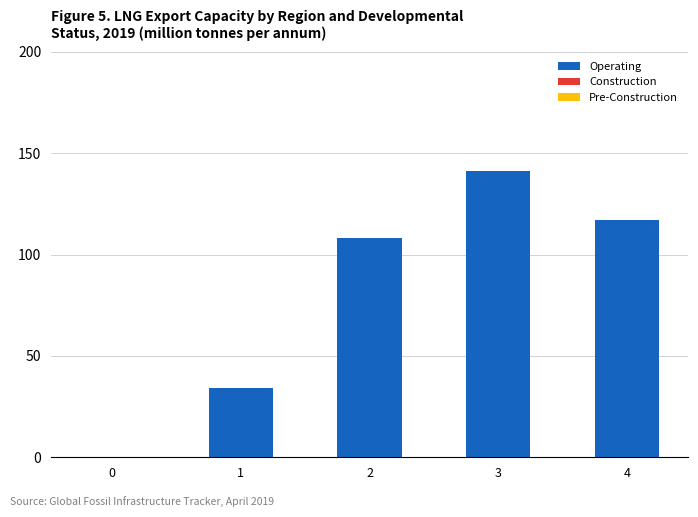

Is it true that the value at 3 is 63?

False